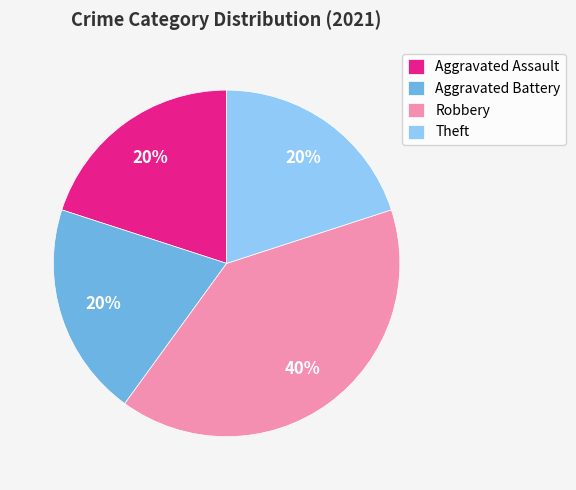

True or false: Aggravated Assault accounts for 29% of the total.

False